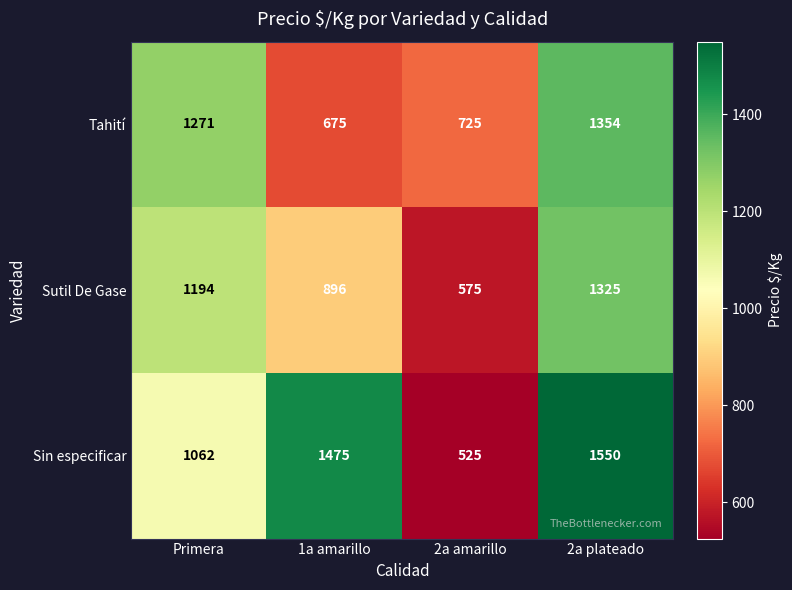

Which category has the lowest value across all series?

2a amarillo